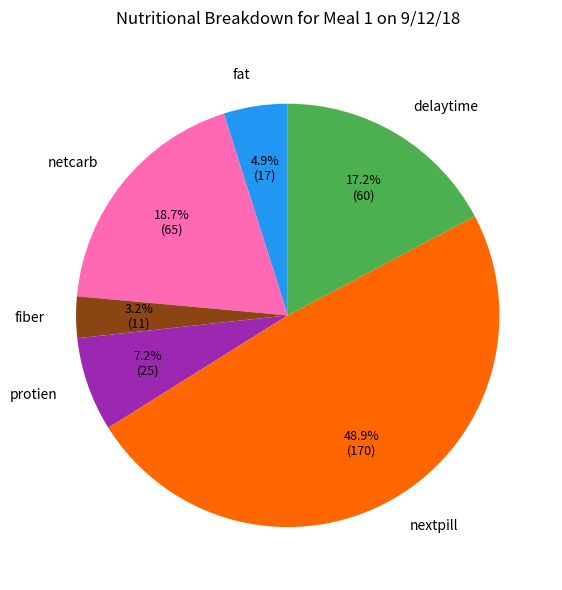

Is it true that delaytime is 23% of the pie?

False